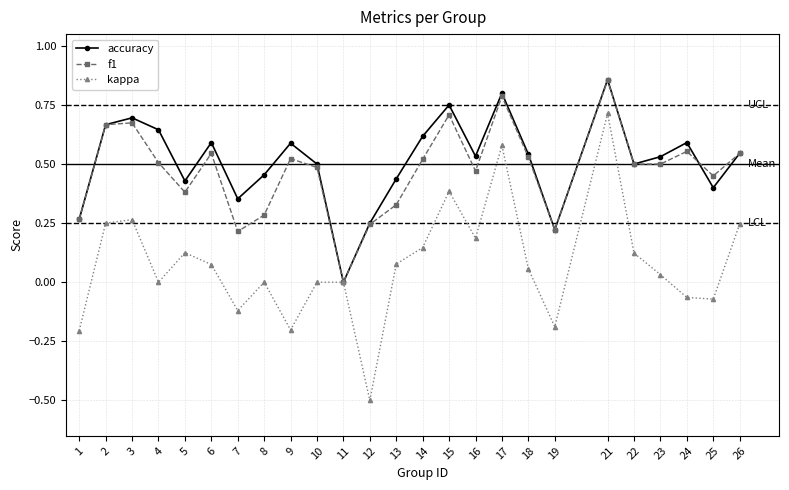

How many interior local peaks does the accuracy series have?

7